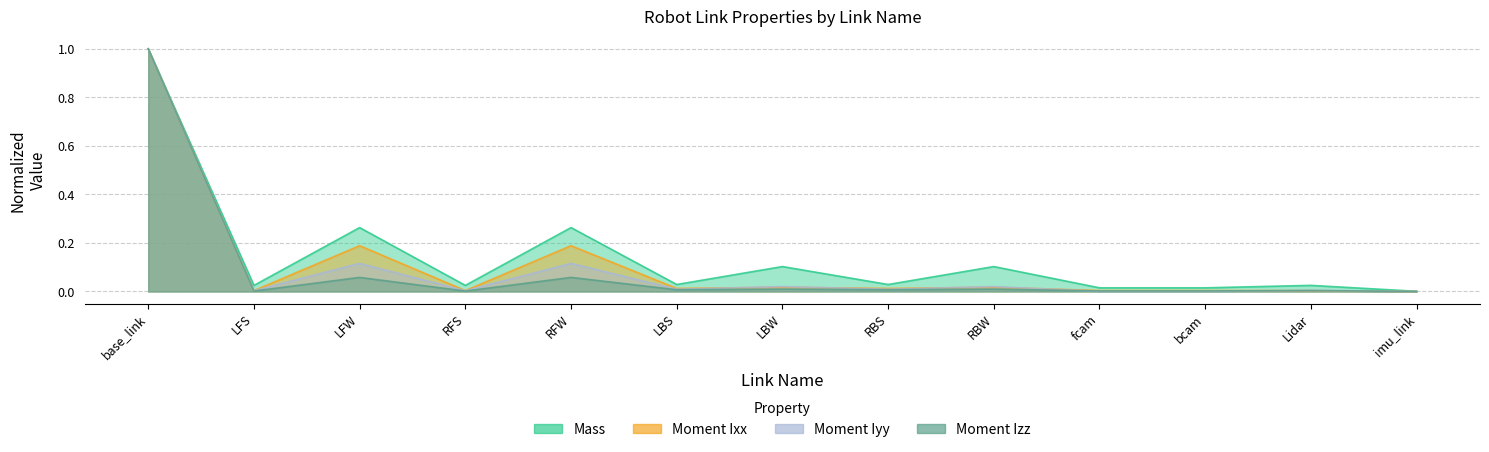

Rank the series by their average value, from highest to lowest.

Mass, Moment Ixx, Moment Iyy, Moment Izz